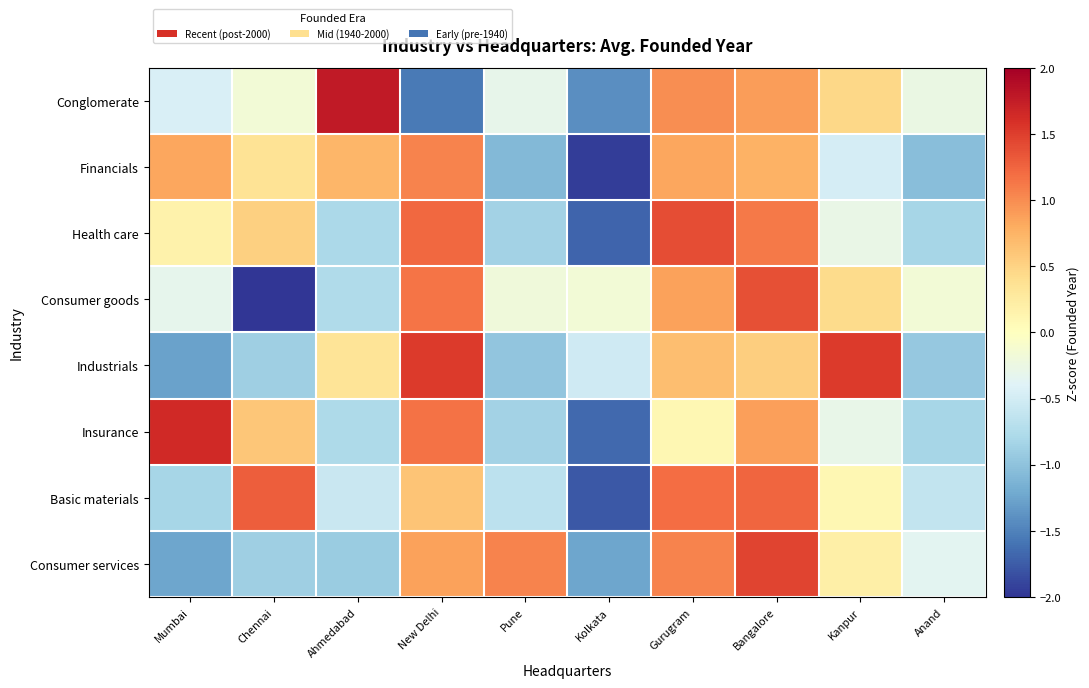

Reading left to right, transcribe all the data shown in this chart.

Conglomerate: Mumbai=-0.4	Chennai=-0.2	Ahmedabad=1.8	New Delhi=-1.6	Pune=-0.3	Kolkata=-1.4	Gurugram=1.0	Bangalore=0.9	Kanpur=0.5	Anand=-0.3
Financials: Mumbai=0.8	Chennai=0.3	Ahmedabad=0.7	New Delhi=1.1	Pune=-1.1	Kolkata=-1.9	Gurugram=0.8	Bangalore=0.8	Kanpur=-0.5	Anand=-1.0
Health care: Mumbai=0.2	Chennai=0.5	Ahmedabad=-0.8	New Delhi=1.2	Pune=-0.9	Kolkata=-1.7	Gurugram=1.4	Bangalore=1.1	Kanpur=-0.3	Anand=-0.8
Consumer goods: Mumbai=-0.3	Chennai=-2.3	Ahmedabad=-0.8	New Delhi=1.1	Pune=-0.2	Kolkata=-0.2	Gurugram=0.9	Bangalore=1.4	Kanpur=0.4	Anand=-0.2
Industrials: Mumbai=-1.3	Chennai=-0.9	Ahmedabad=0.3	New Delhi=1.5	Pune=-1.0	Kolkata=-0.5	Gurugram=0.7	Bangalore=0.5	Kanpur=1.5	Anand=-0.9
Insurance: Mumbai=1.6	Chennai=0.6	Ahmedabad=-0.8	New Delhi=1.2	Pune=-0.8	Kolkata=-1.7	Gurugram=0.1	Bangalore=0.9	Kanpur=-0.3	Anand=-0.8
Basic materials: Mumbai=-0.8	Chennai=1.3	Ahmedabad=-0.6	New Delhi=0.6	Pune=-0.7	Kolkata=-1.8	Gurugram=1.2	Bangalore=1.2	Kanpur=0.1	Anand=-0.6
Consumer services: Mumbai=-1.2	Chennai=-0.9	Ahmedabad=-0.9	New Delhi=0.9	Pune=1.1	Kolkata=-1.2	Gurugram=1.1	Bangalore=1.5	Kanpur=0.2	Anand=-0.4